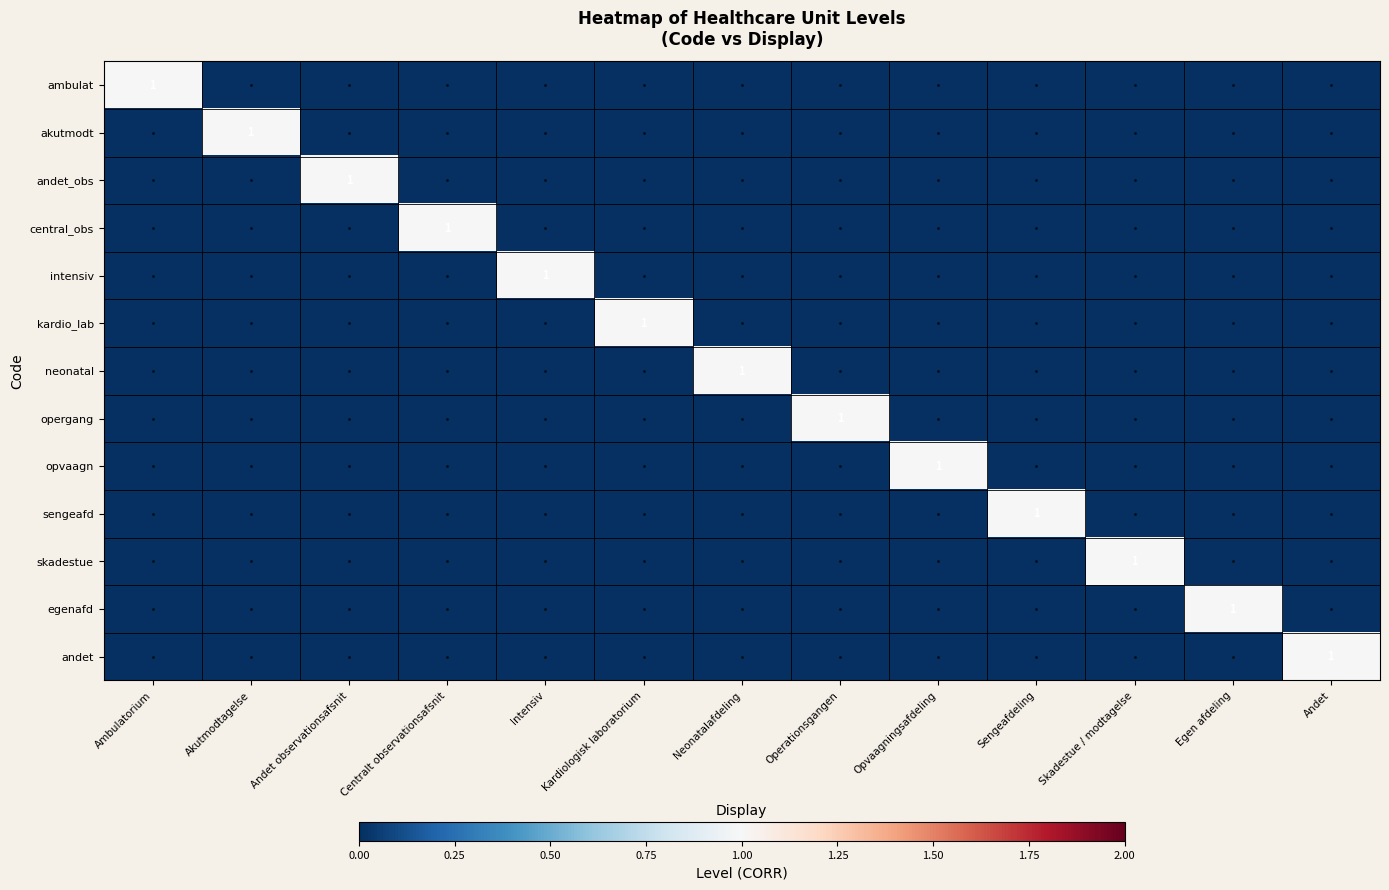

What is the difference between the highest and lowest values at Opvaagningsafdeling?

1